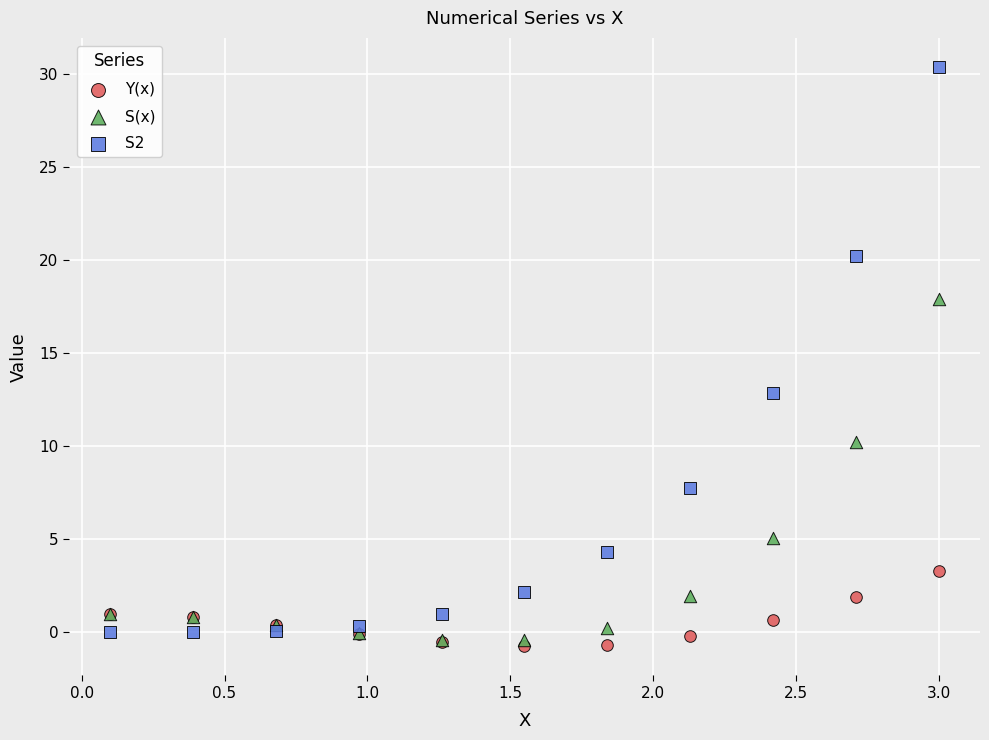

Across all series, what Y value is closest to 14?

12.9